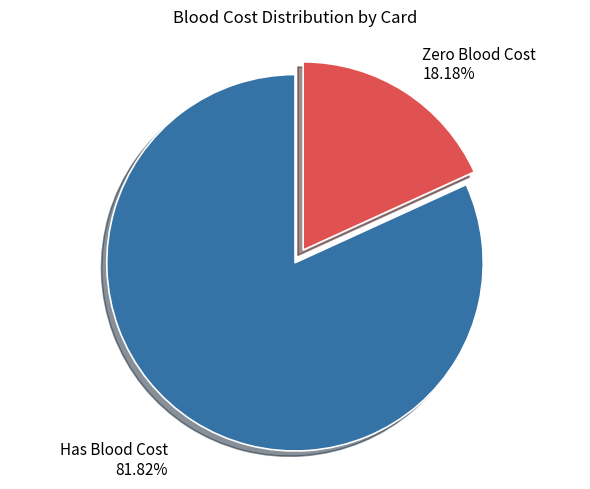

Which slice is the largest?

Has Blood Cost